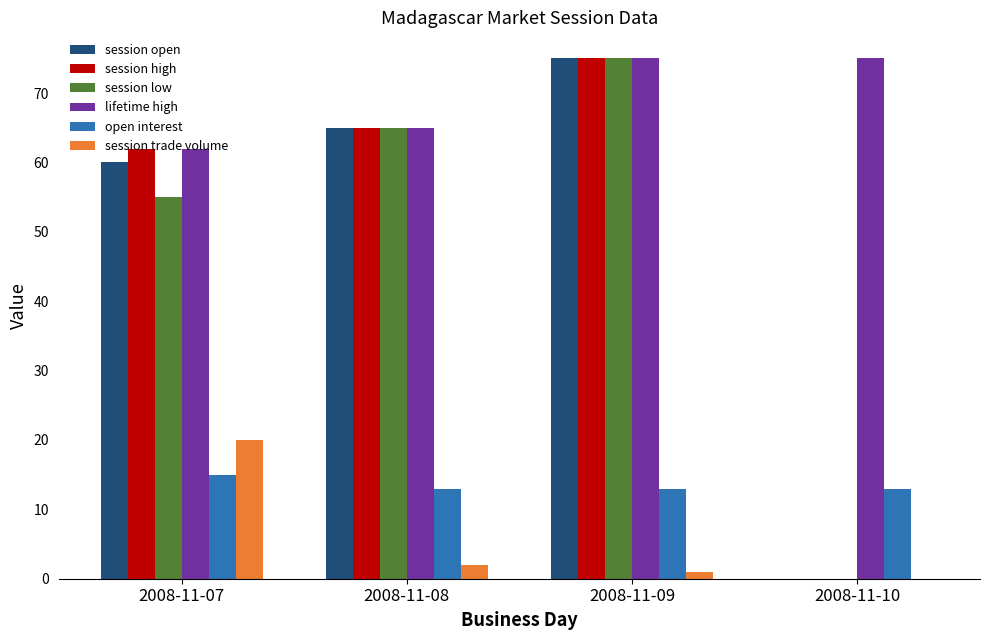

At which category is the sum across all series the highest?

2008-11-09